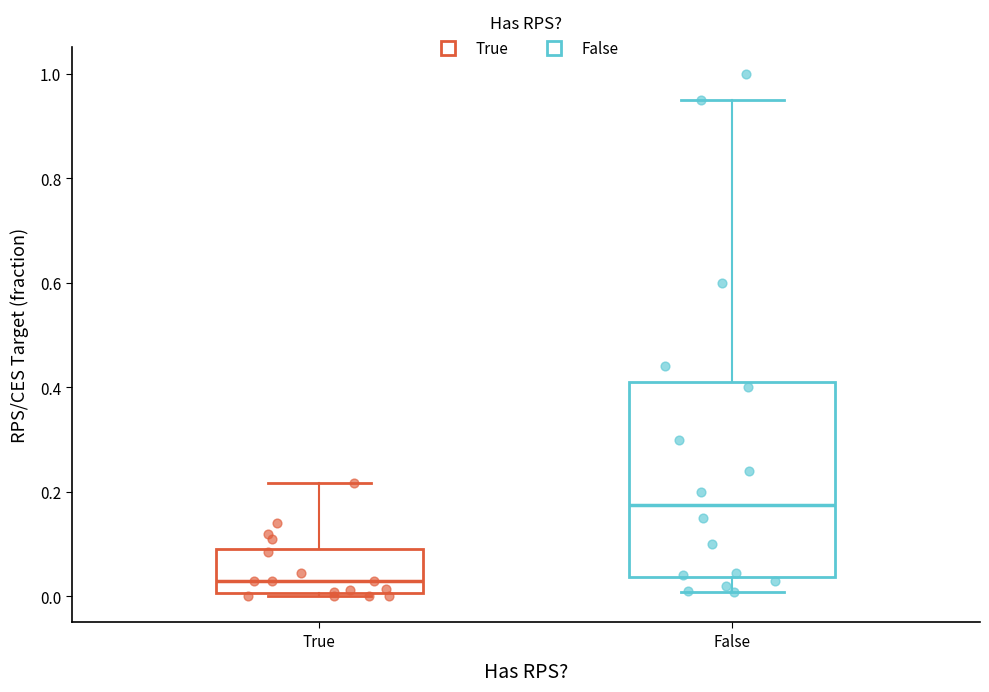

Reading left to right, read every box against the y-axis: the position of its median line, the range the box covers, and the ends of its whiskers. The values are not printed on the chart, so give them approximately, as read against the axis.

True: median 0.04, box 0.00 to 0.10, whiskers 0.00 to 0.22
False: median 0.18, box 0.04 to 0.42, whiskers 0.00 to 0.96